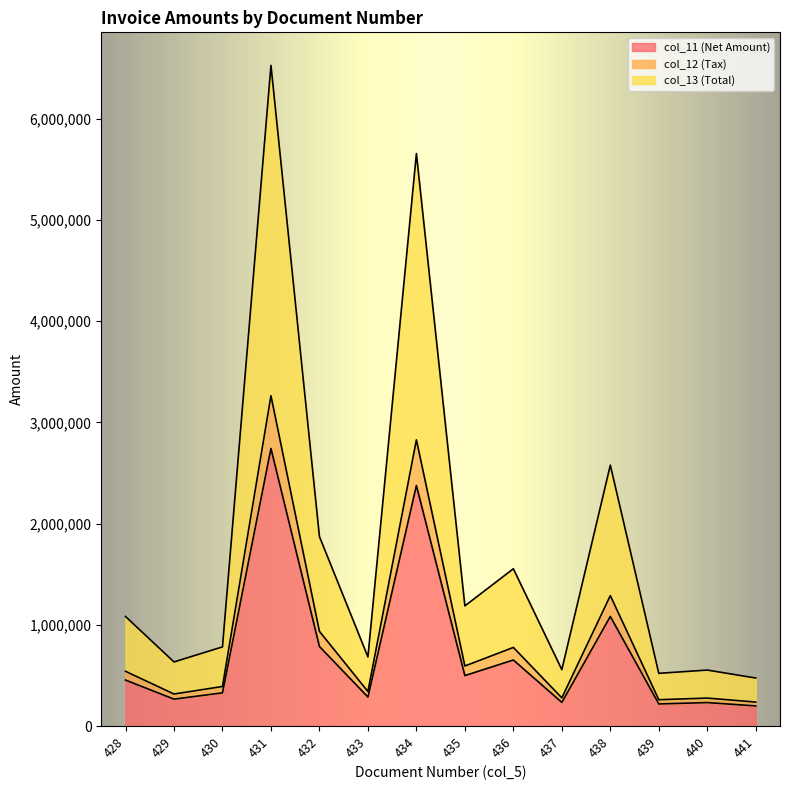

Does the chart display data point markers on the line(s)?

No